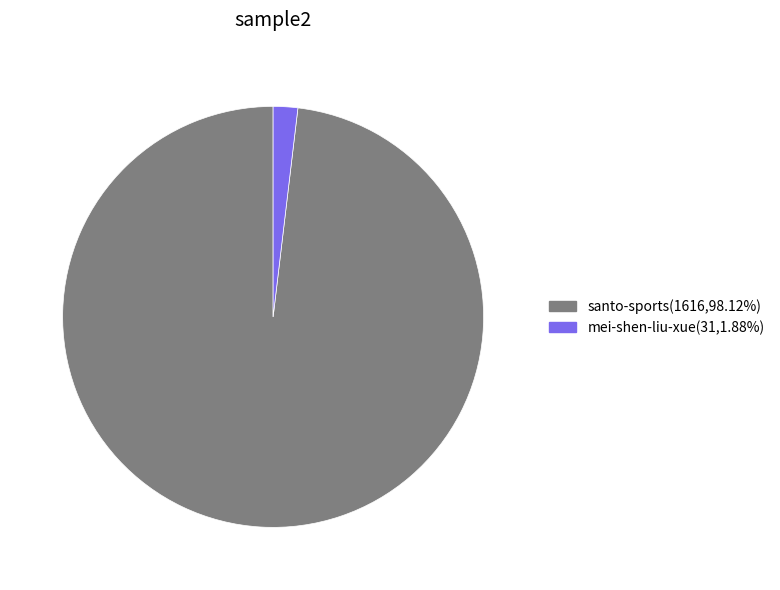

Between santo-sports and mei-shen-liu-xue, which is larger?

santo-sports